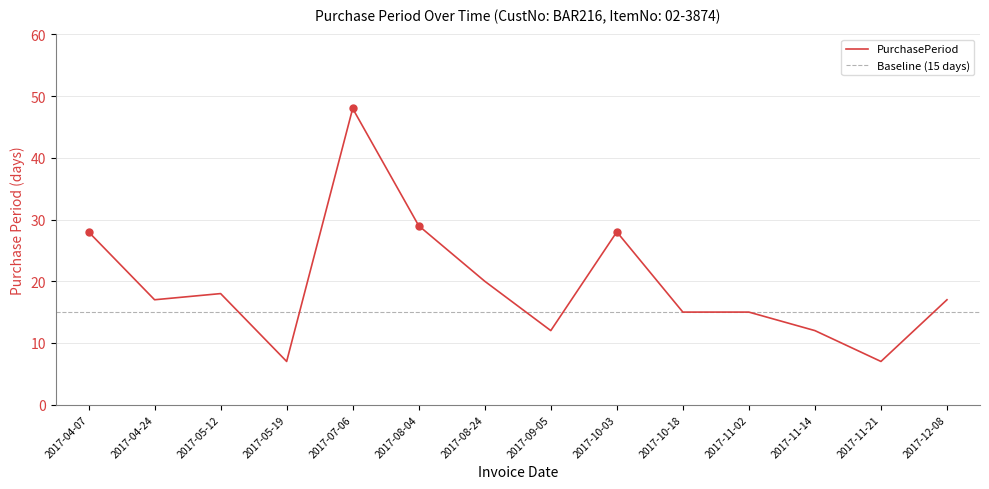

Does the chart have visible grid lines?

Yes